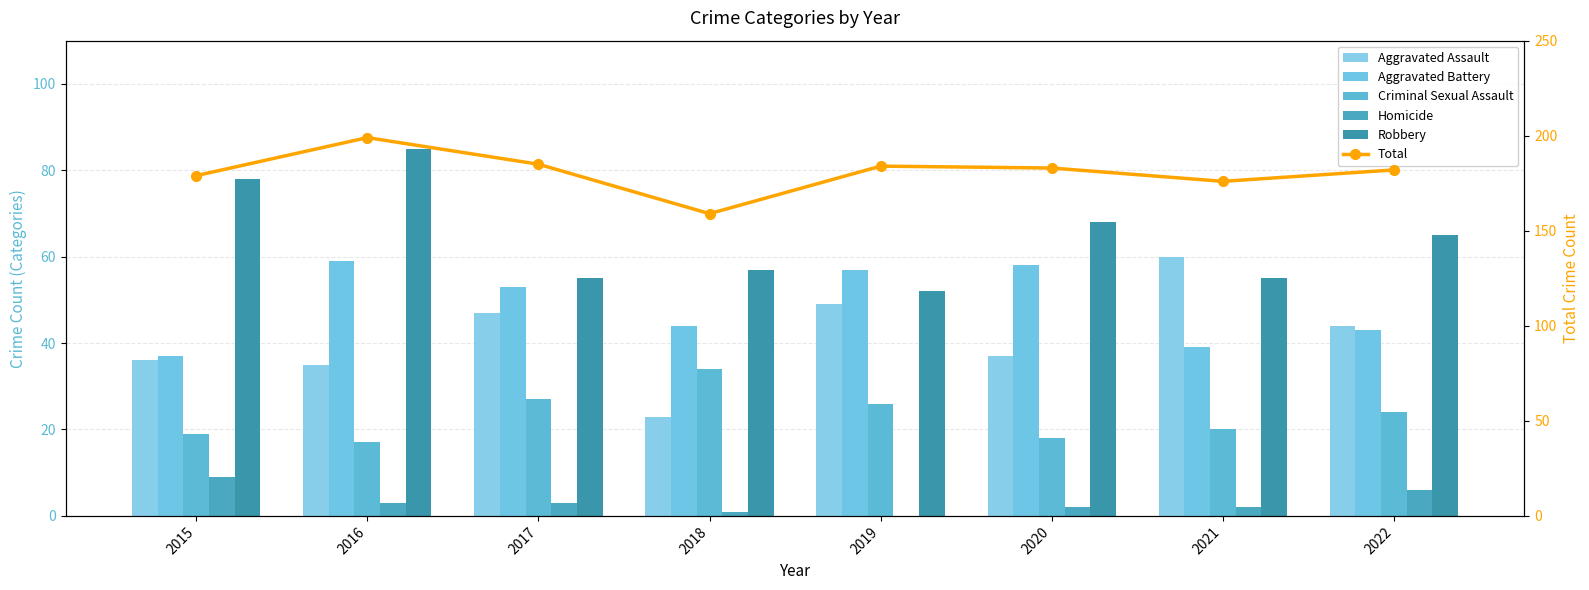

Reading left to right, list all the values displayed in this chart.

Aggravated Assault: 36	35	47	23	49	37	60	44
Aggravated Battery: 37	59	53	44	57	58	39	43
Criminal Sexual Assault: 19	17	27	34	26	18	20	24
Homicide: 9	3	3	1	0	2	2	6
Robbery: 78	85	55	57	52	68	55	65
Total: 179	199	185	159	184	183	176	182